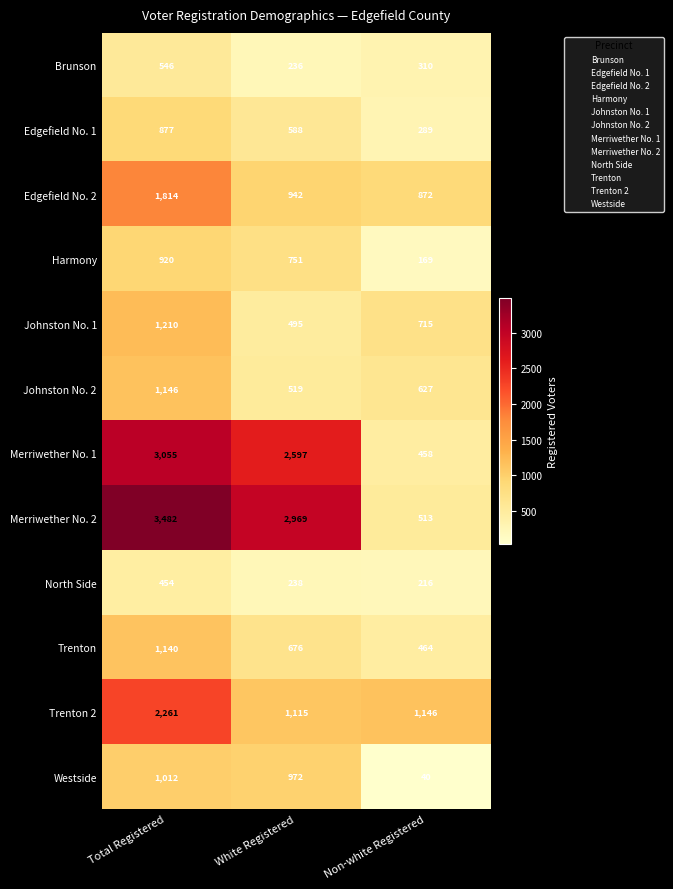

What is the sum of the Merriwether No. 2 values at Total Registered and Non-white Registered?

3995